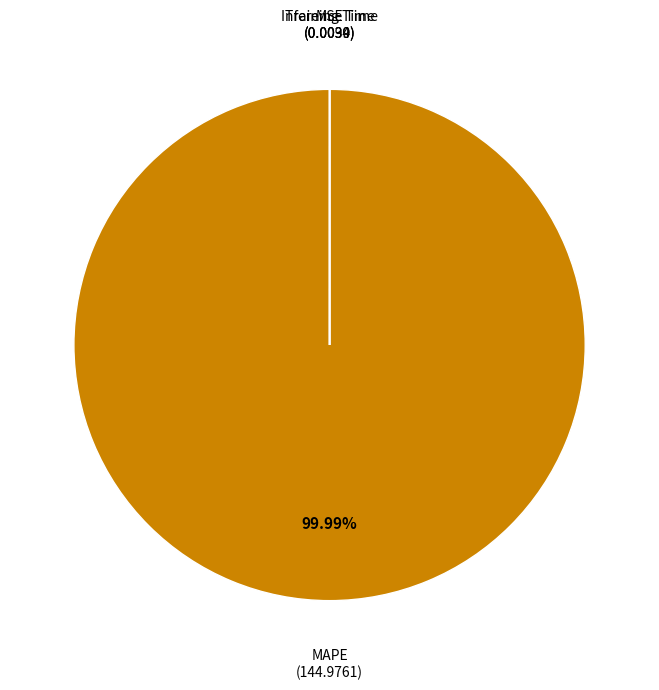

Is there any slice that represents more than half of the pie?

Yes